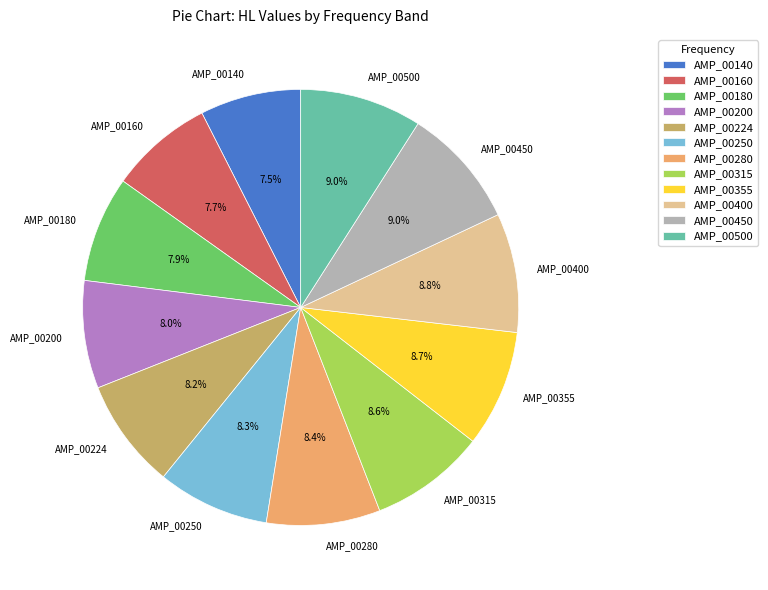

Do AMP_00500 and AMP_00280 together represent more than half of the pie?

No